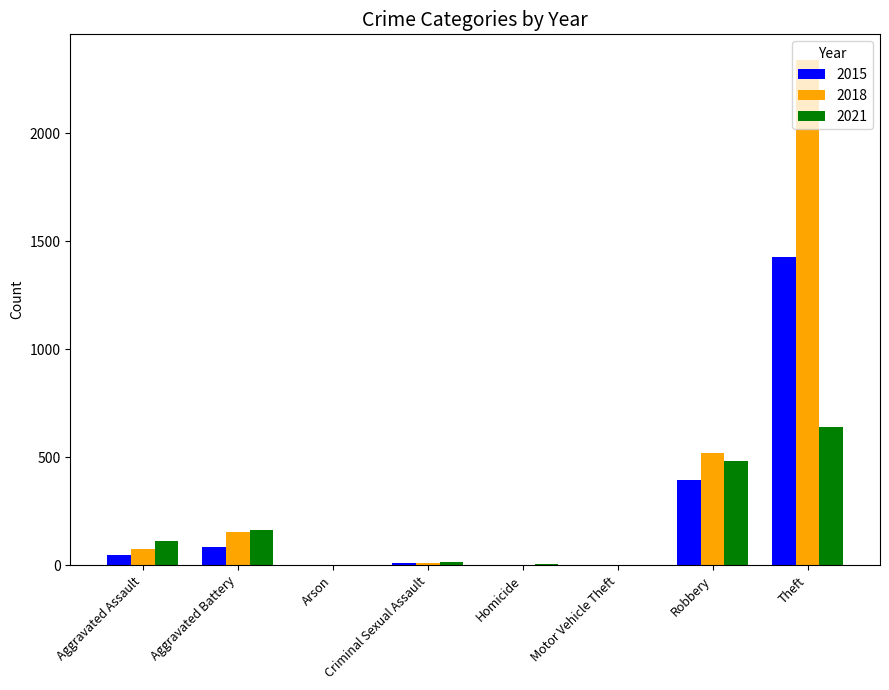

What is the sum of all 2021 values?

1422